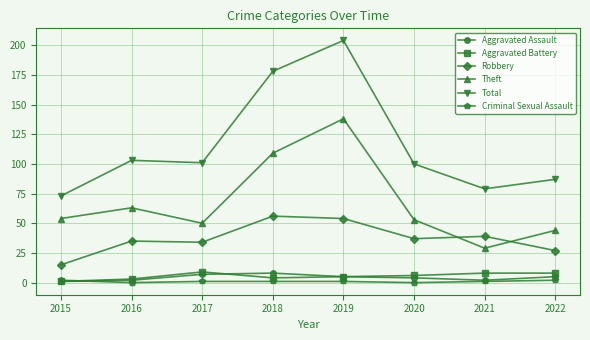

Is the value of Criminal Sexual Assault at 2017 greater than the value of Theft at 2020?

No